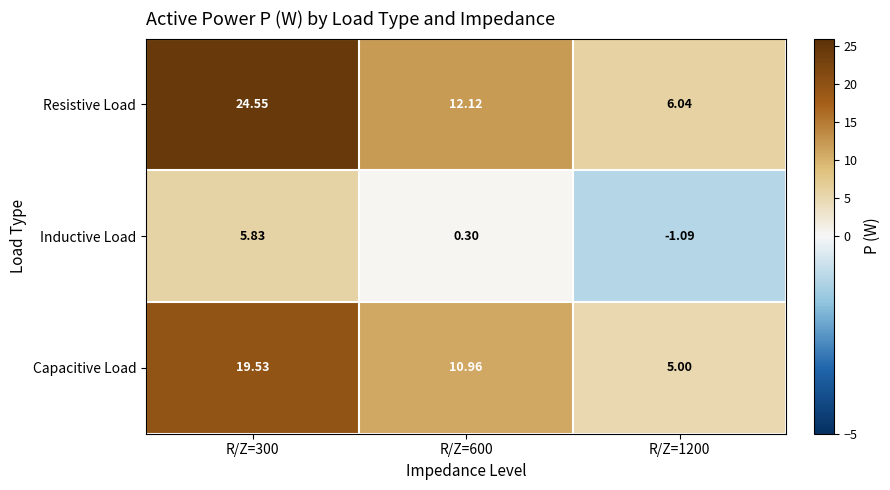

Rank the series by their average value, from highest to lowest.

Resistive Load, Capacitive Load, Inductive Load